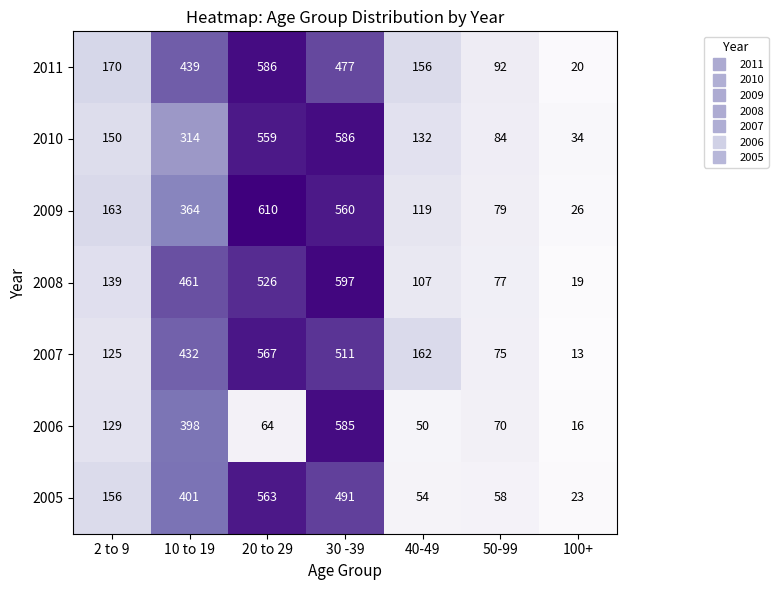

Between 10 to 19 and 100+, which series saw the biggest shift?

2008